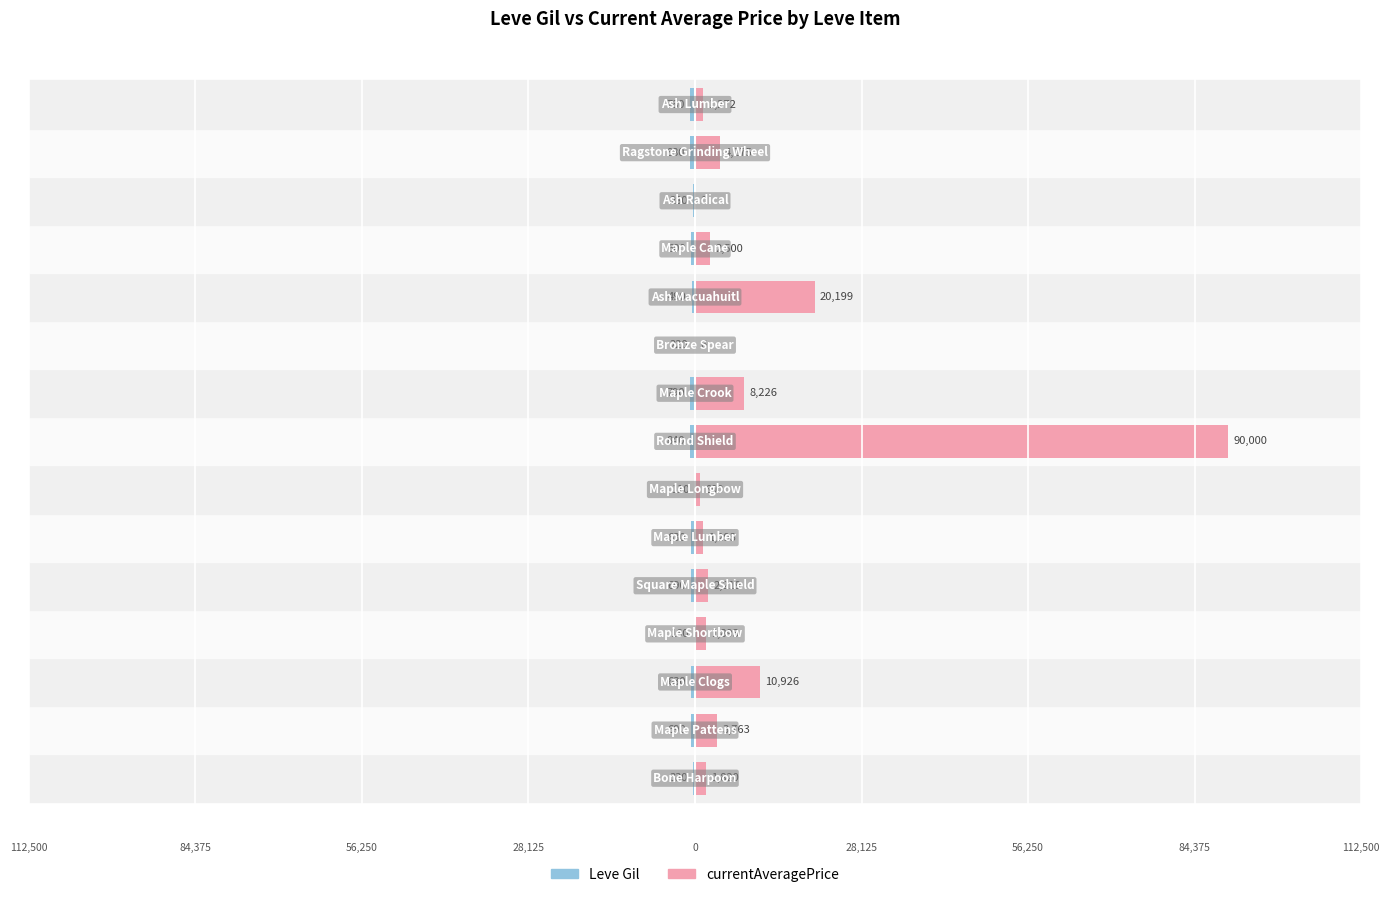

True or false: Leve Gil has a value of -1154 at 112,500.

False